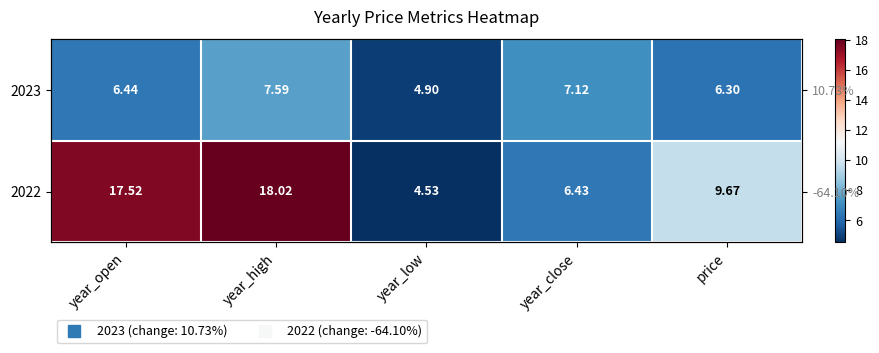

At which label does 2022 reach its peak?

year_high